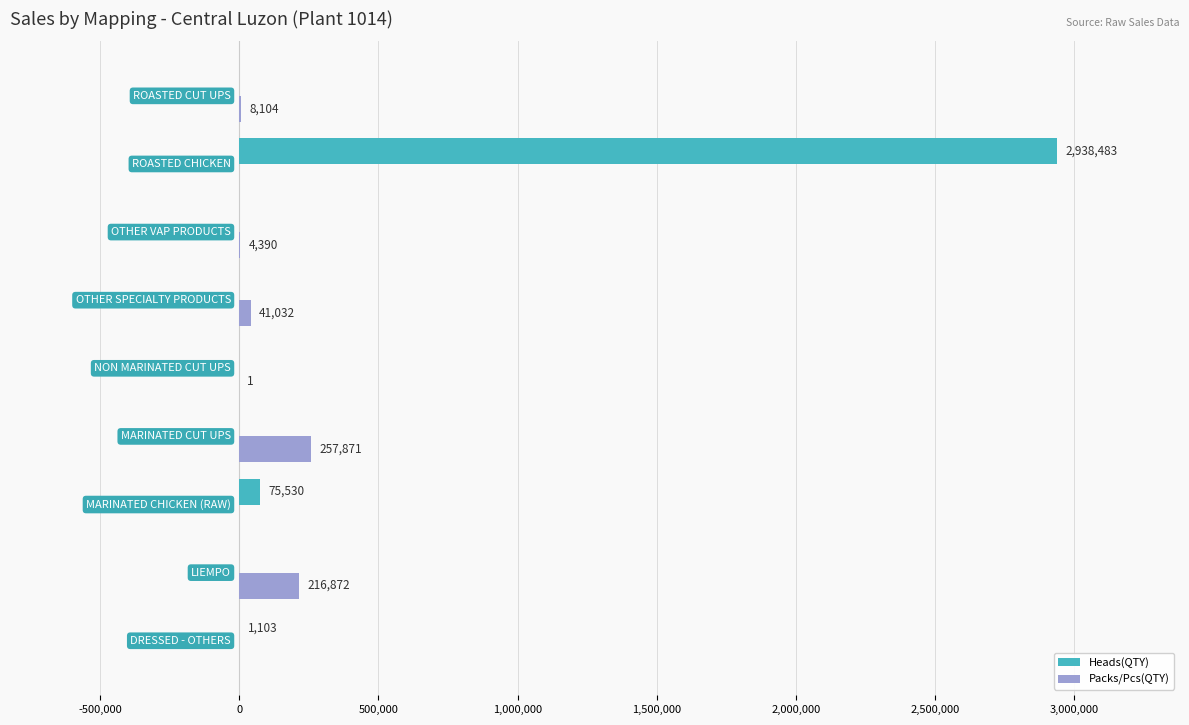

What is the sum of all Packs/Pcs(QTY) values?

528270